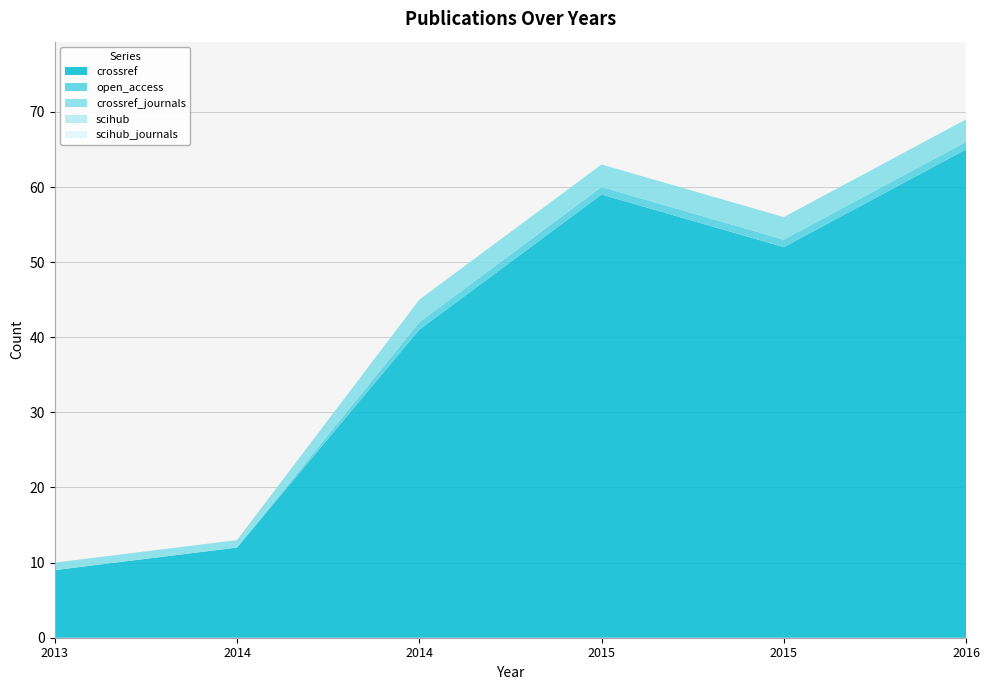

Reading left to right, transcribe all the data shown in this chart.

crossref: 2013=9	2014=12	2014=41	2015=59	2015=52	2016=65
open_access: 2013=0	2014=0	2014=1	2015=1	2015=1	2016=1
crossref_journals: 2013=1	2014=1	2014=3	2015=3	2015=3	2016=3
scihub: 2013=0	2014=0	2014=0	2015=0	2015=0	2016=0
scihub_journals: 2013=0	2014=0	2014=0	2015=0	2015=0	2016=0